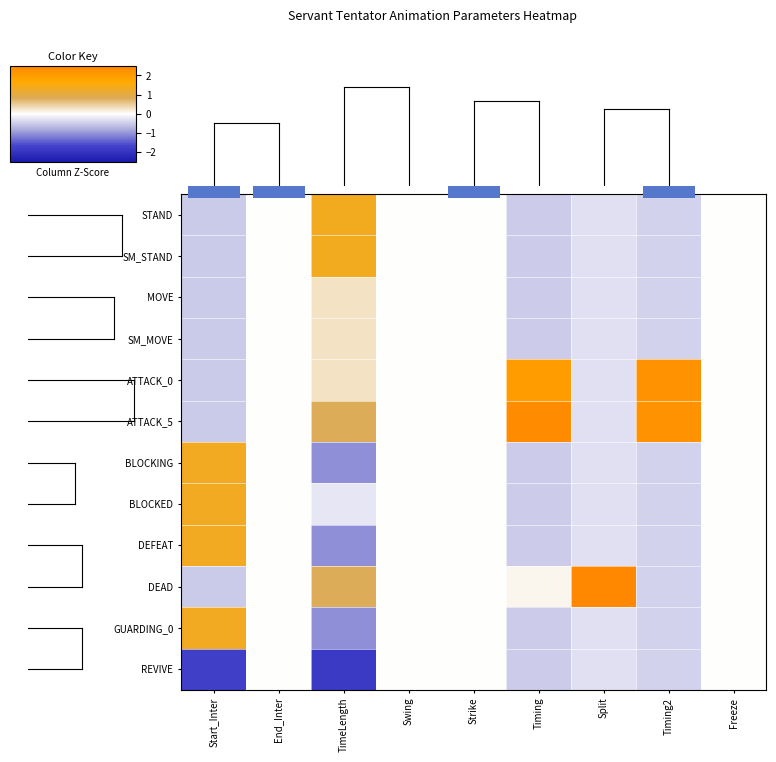

The value of GUARDING_0 at Split is -0.3. True or false?

True